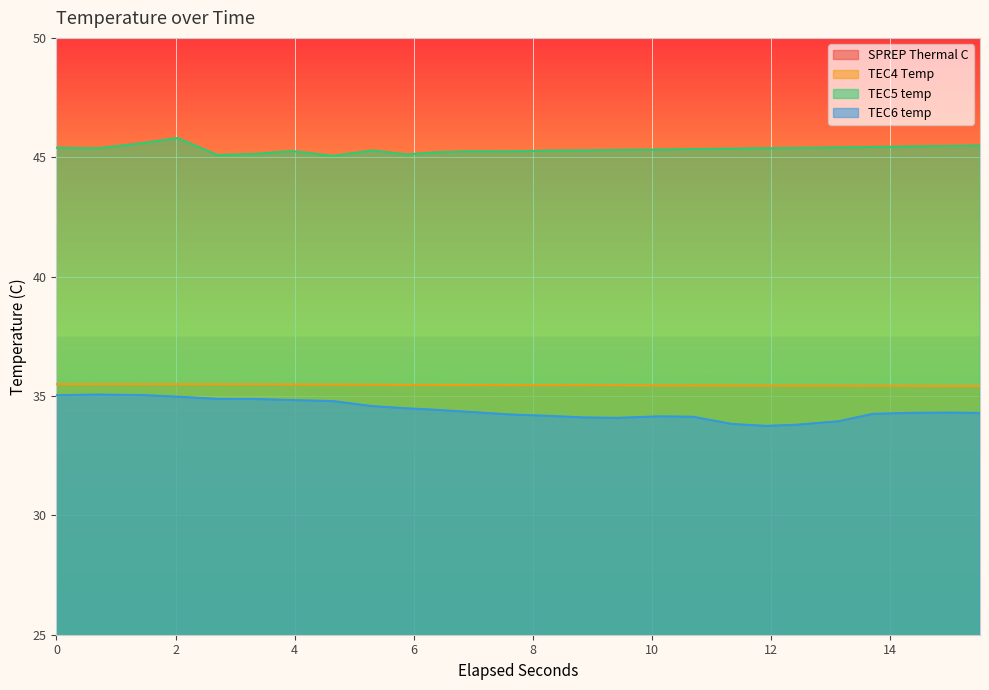

How many series are shown in this chart?

4